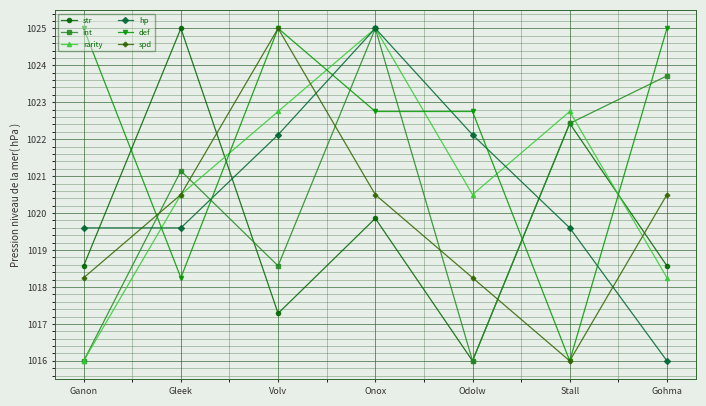

Between Ganon and Stall, which series saw the biggest shift?

def